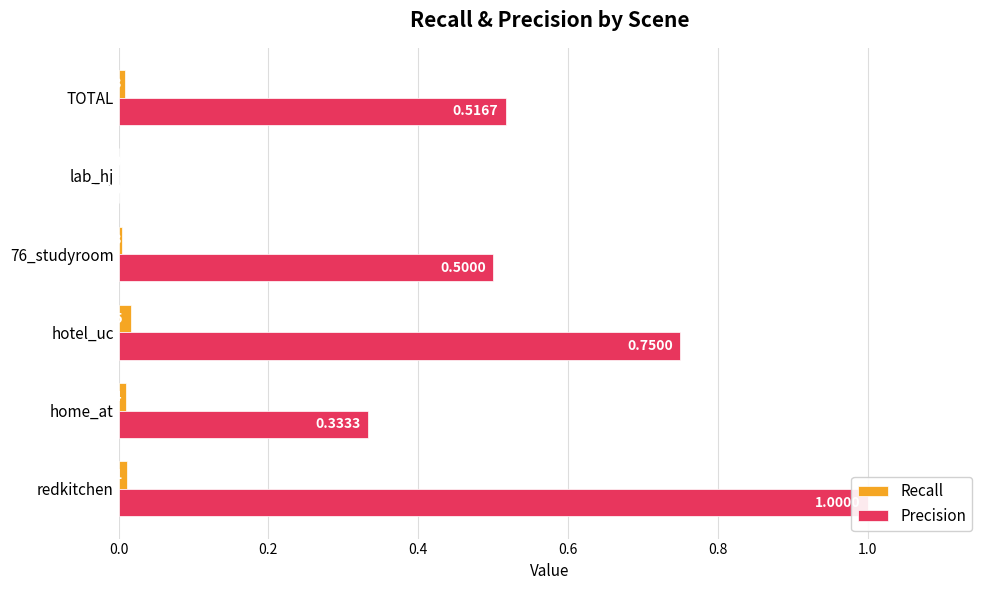

At how many categories does at least one series exceed 0?

5